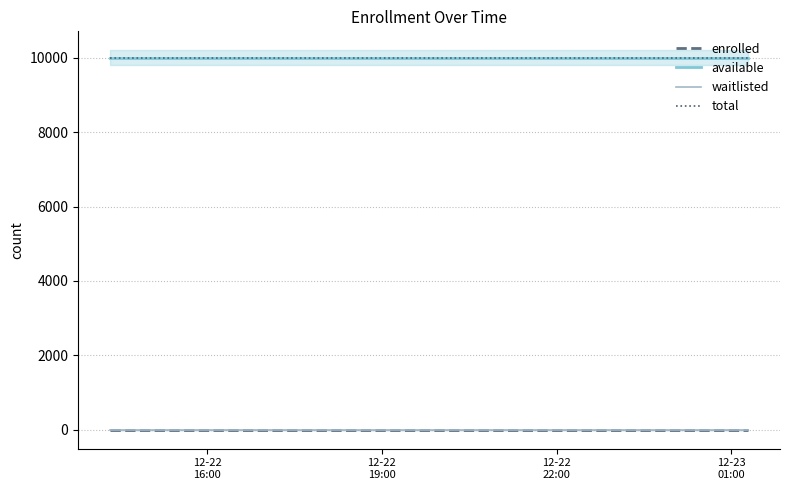

Reading right to left, list all the values displayed in this chart.

enrolled: 0	0	0	0	0	0	0	0	0	0	0	0	0	0	0
available: 9999	9999	9999	9999	9999	9999	9999	9999	9999	9999	9999	9999	9999	9999	9999
waitlisted: 0	0	0	0	0	0	0	0	0	0	0	0	0	0	0
total: 9999	9999	9999	9999	9999	9999	9999	9999	9999	9999	9999	9999	9999	9999	9999